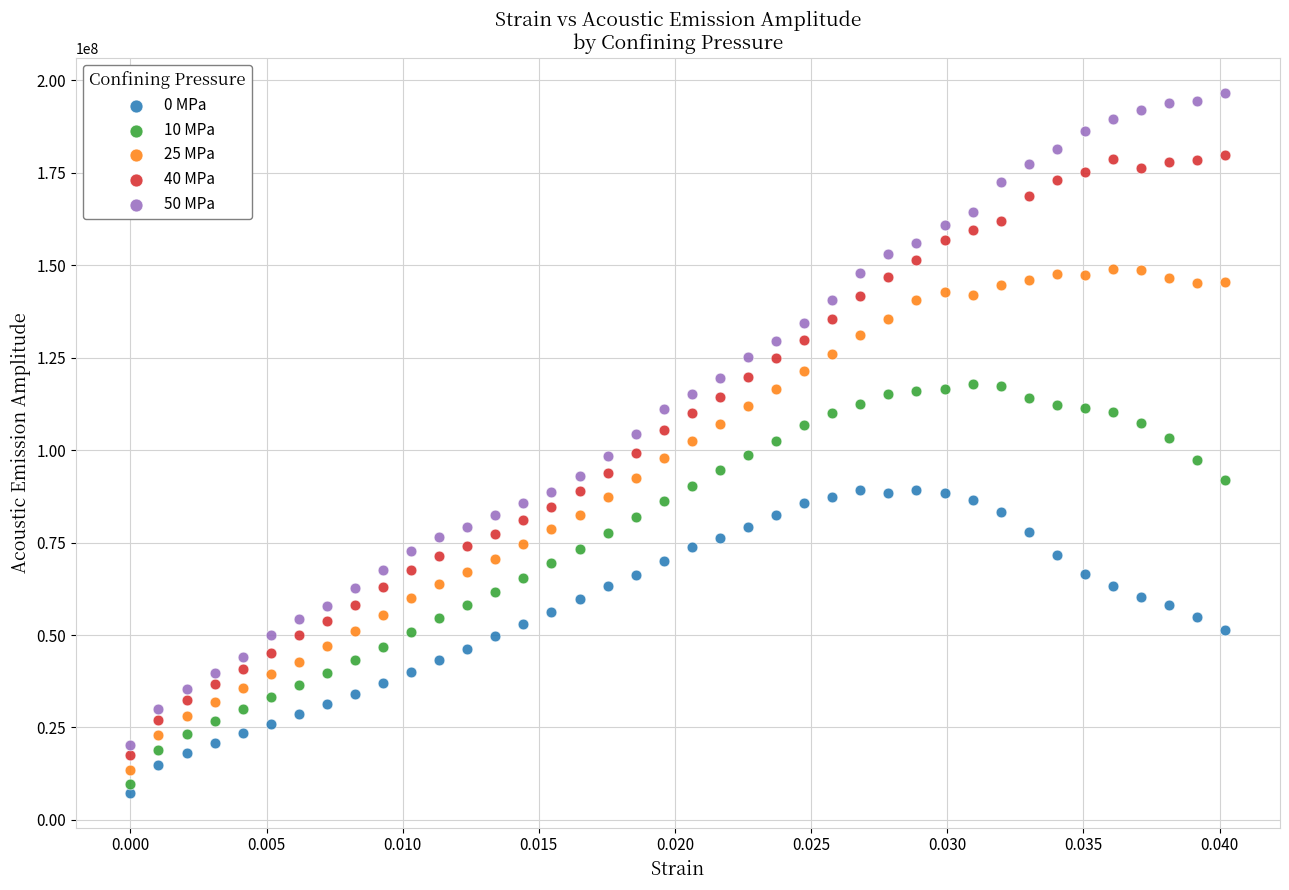

Which series contains the lowest Y value?

0 MPa